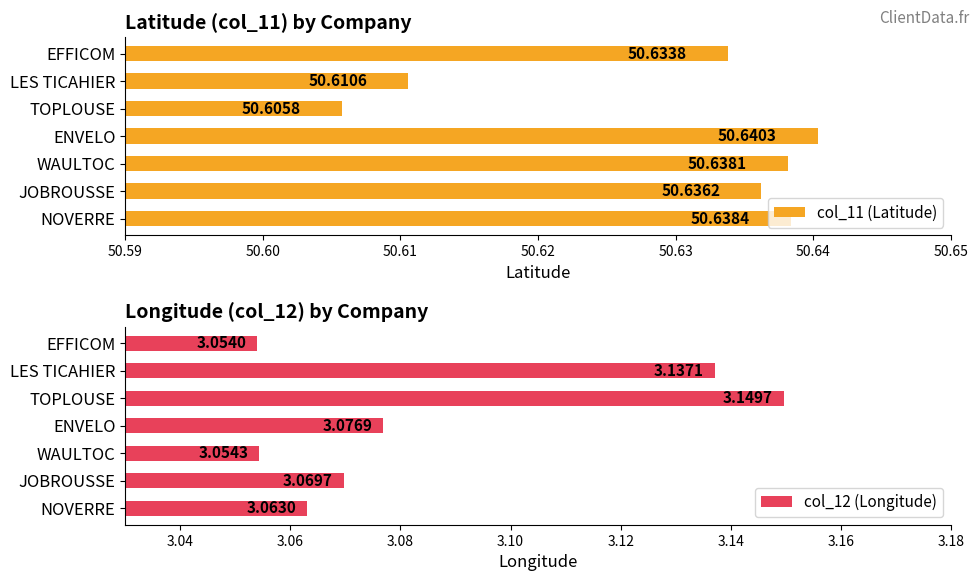

Count the number of data series in this chart.

2